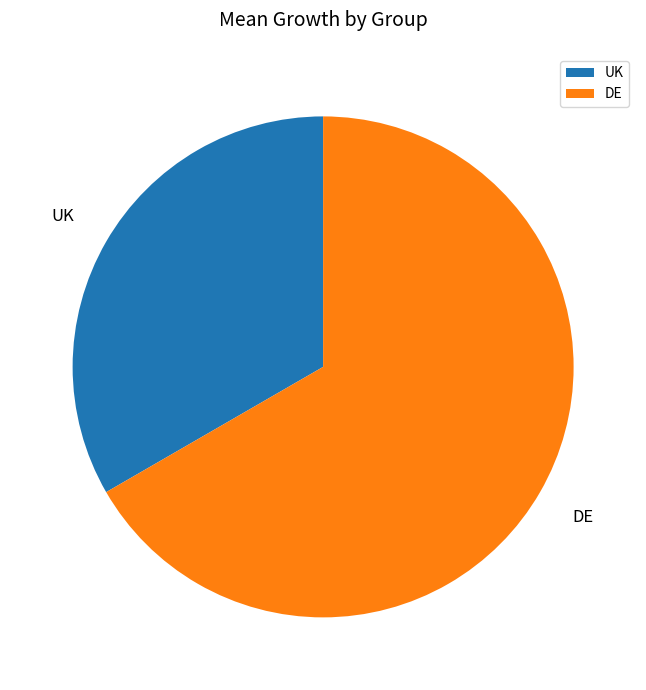

Does UK represent more than half of the total?

No